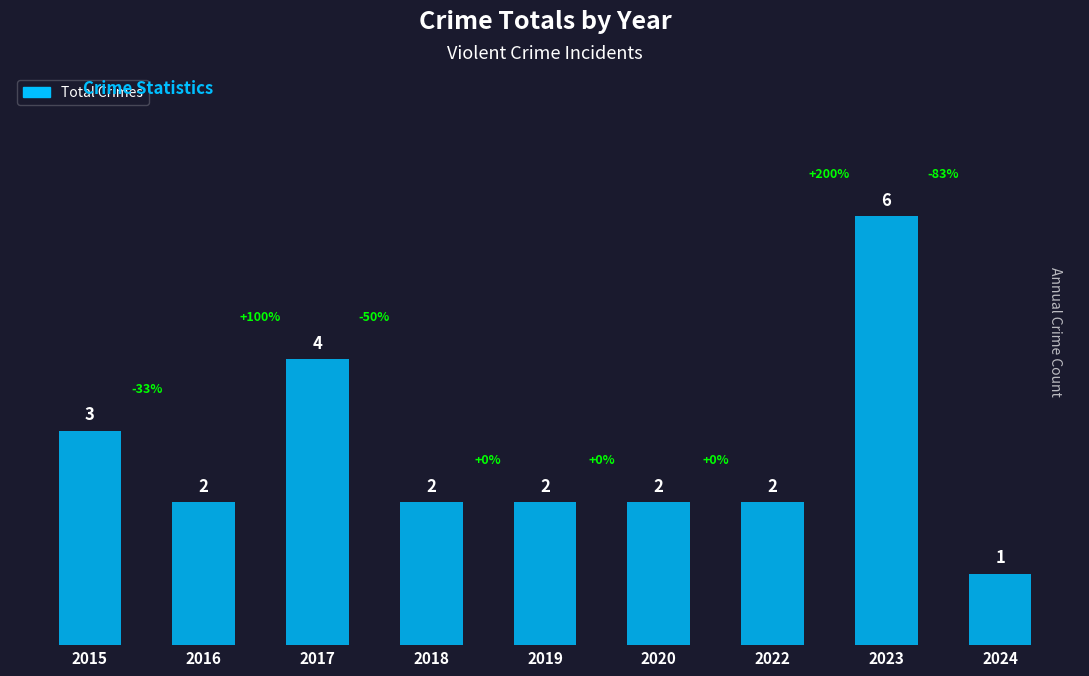

What is the ratio of the value at 2023 to the value at 2015?

2.0